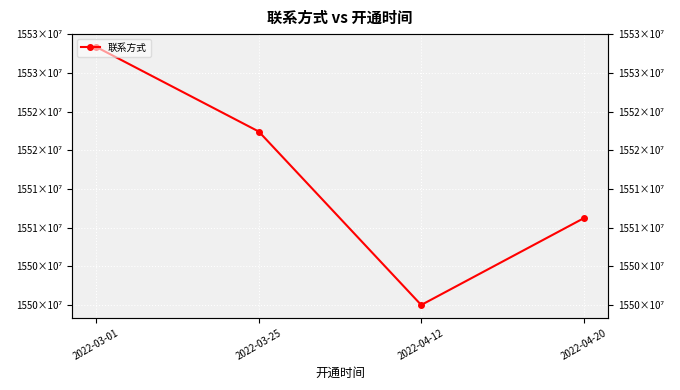

What is the sum of all values?

62066987066